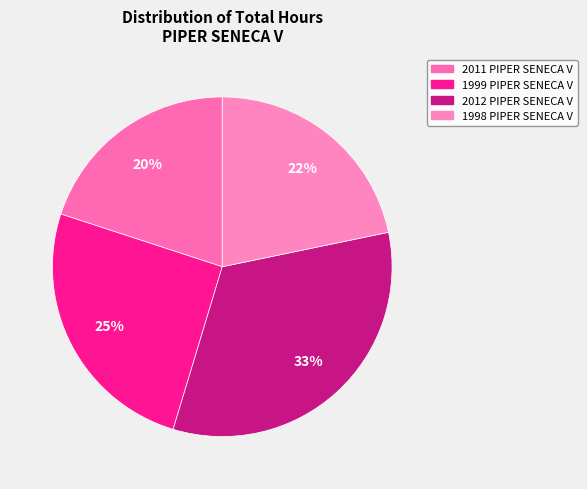

How many slices are in this pie chart?

4